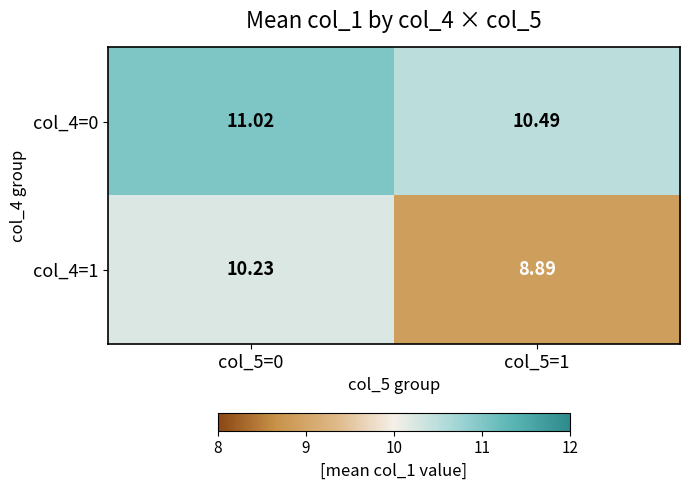

How many series are shown in this chart?

2